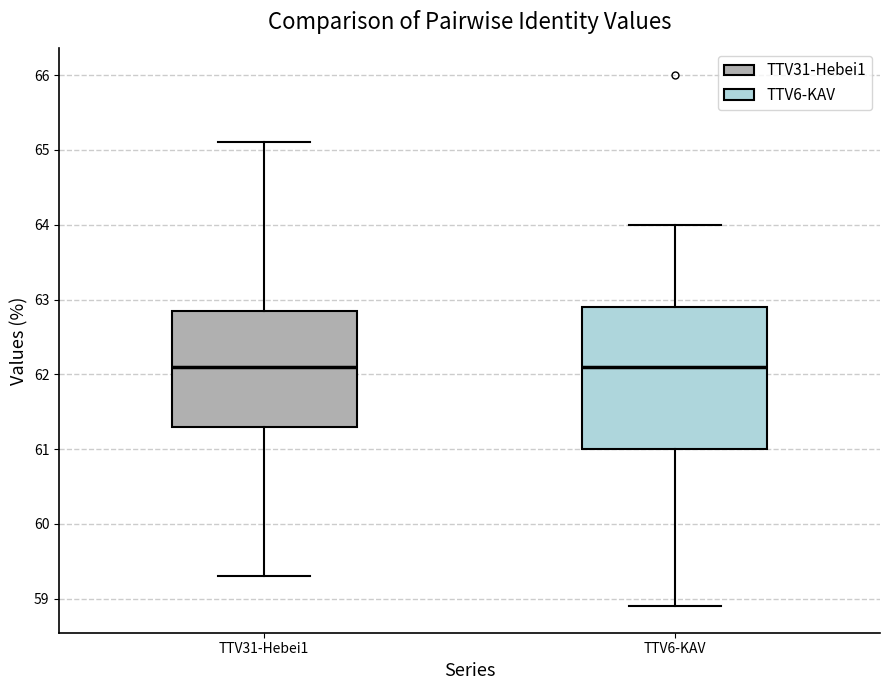

Where is the upper edge of the box for TTV31-Hebei1 on the y-axis? The values are not printed on the chart, so give them approximately, as read against the axis.

62.9